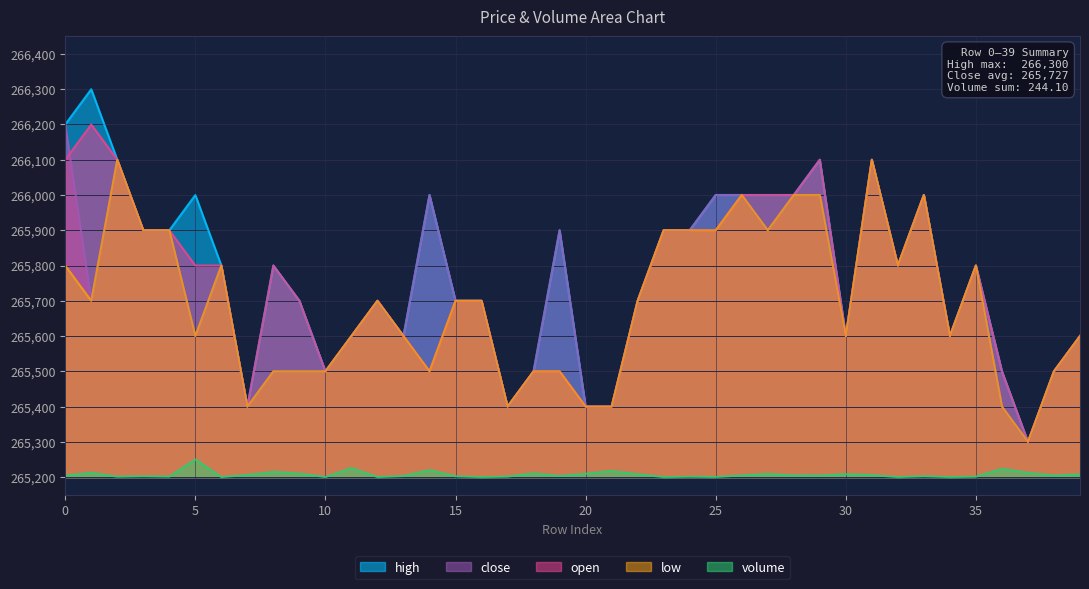

True or false: volume and open cross at least once.

False